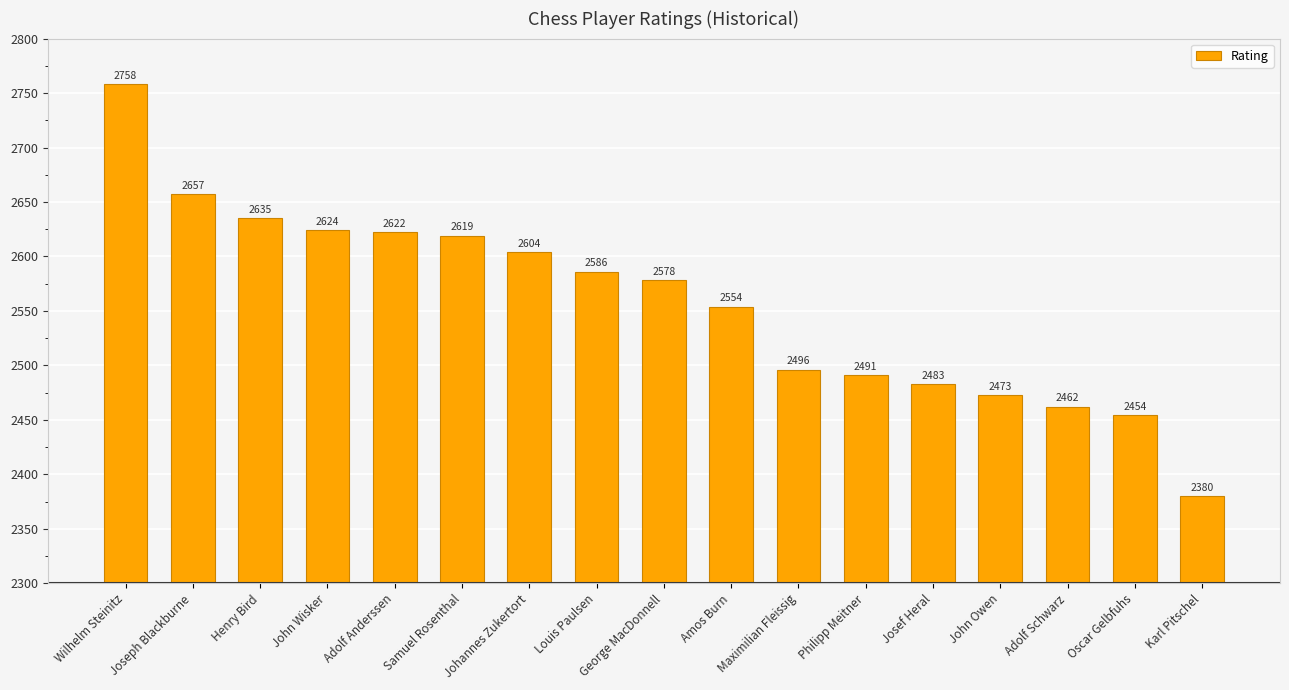

The chart shows a value of 3955 at Maximilian Fleissig. True or false?

False